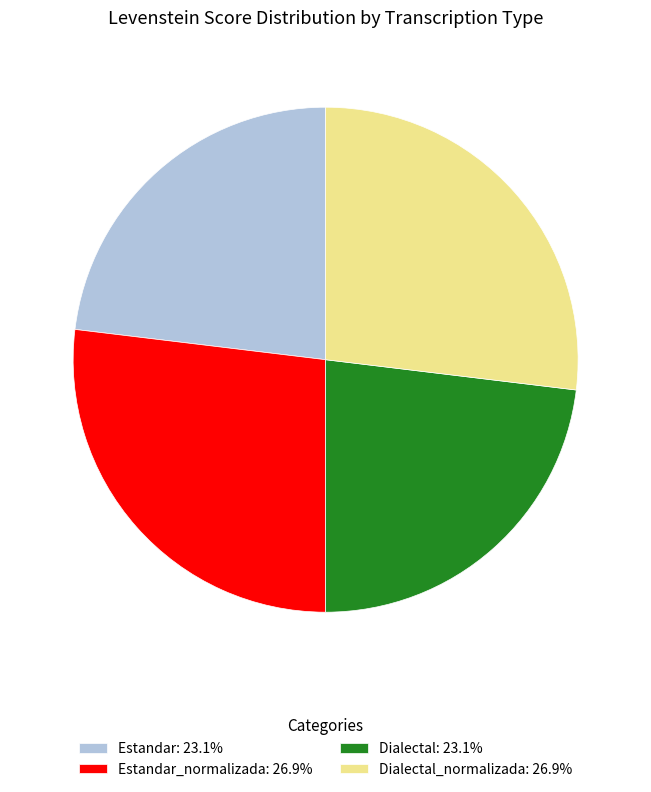

Is the sum of Estandar_normalizada: 26.9% and Dialectal_normalizada: 26.9% greater than half?

Yes